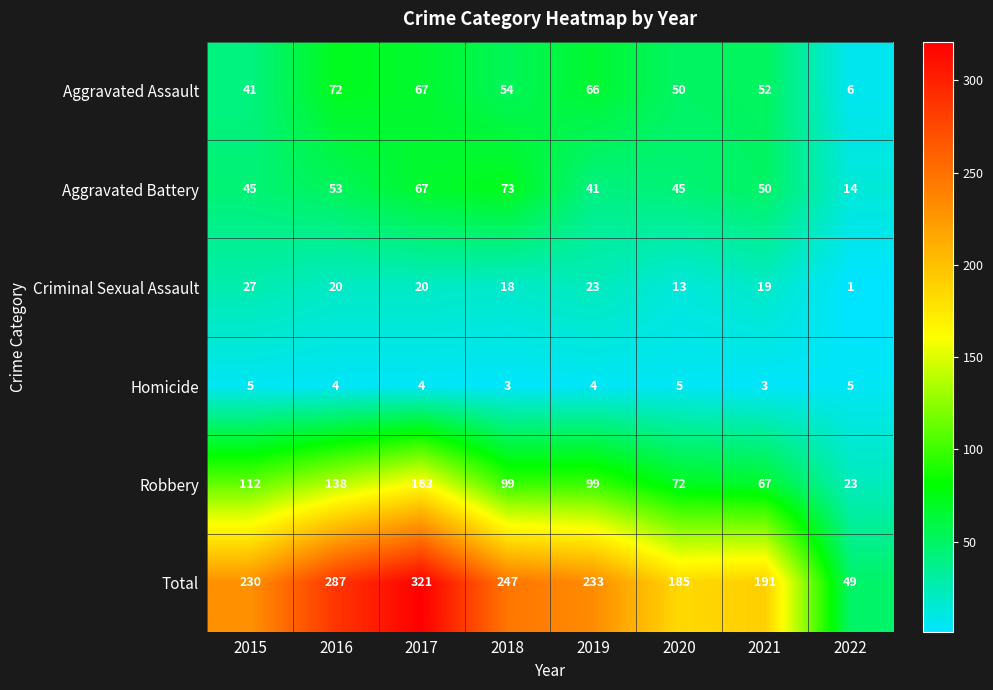

What is the sum of the Total values at 2019 and 2021?

424